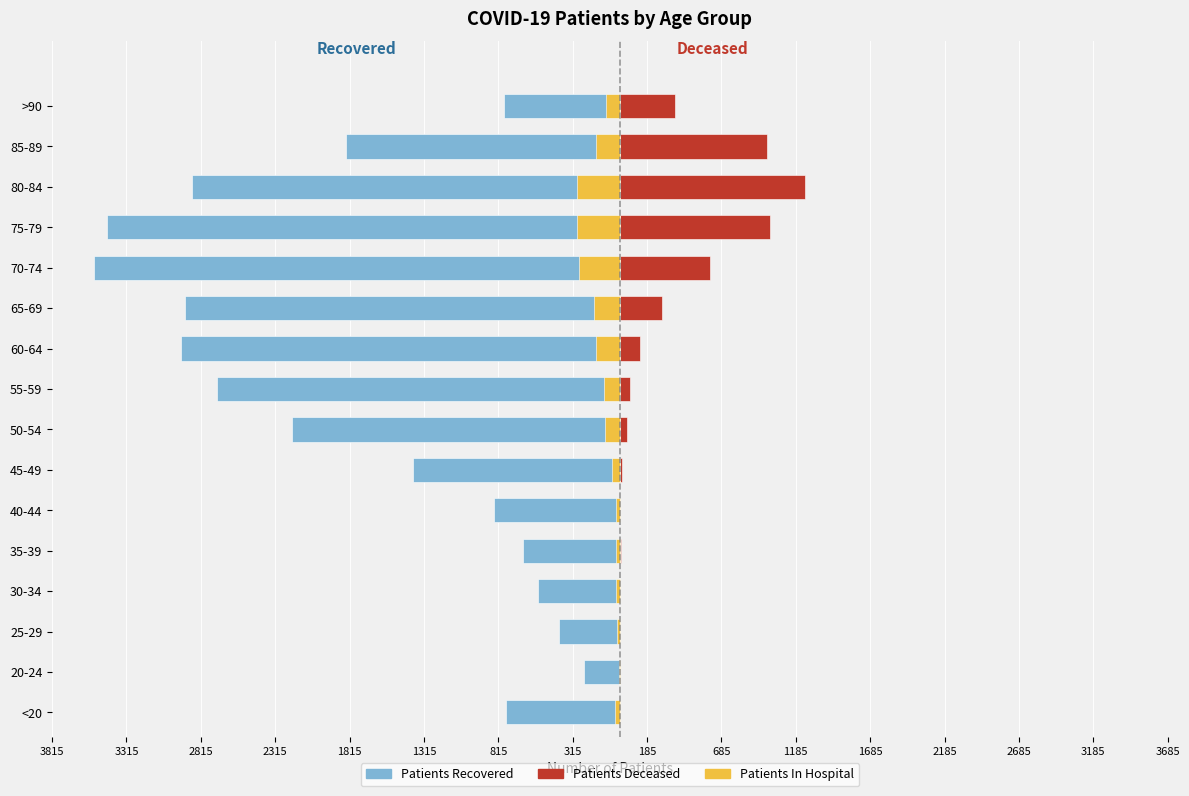

What position from the left is 55-59?

9